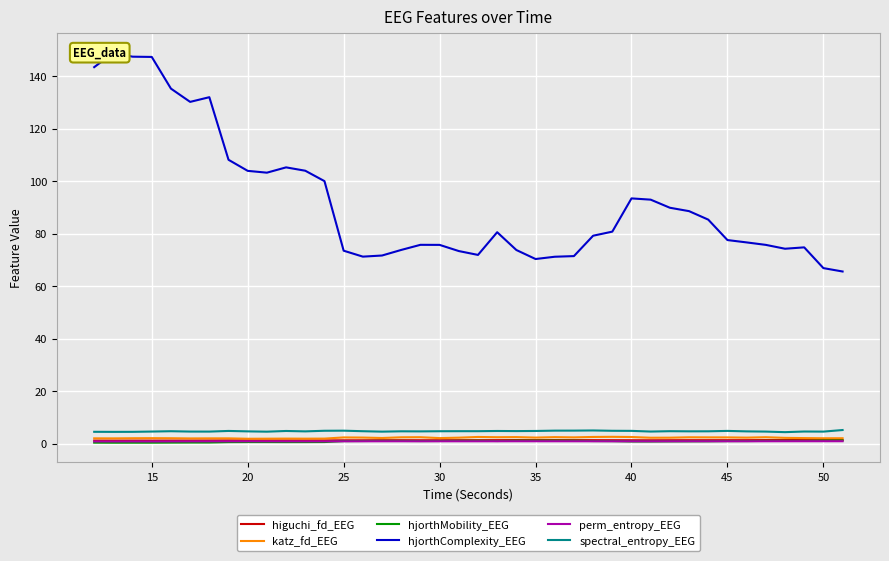

What is the sum of all spectral_entropy_EEG values?

187.9